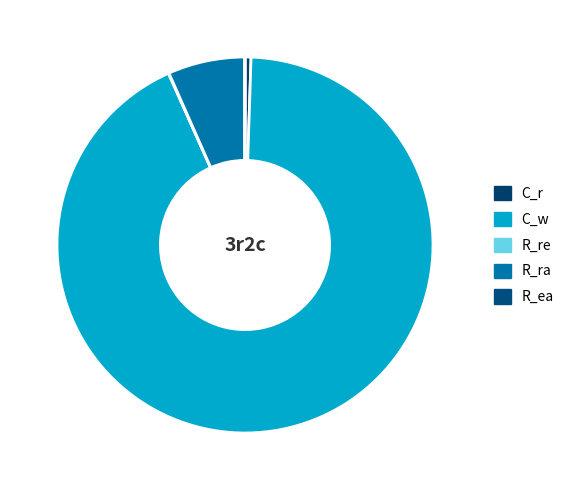

Which category has the smallest portion of the pie?

R_ea